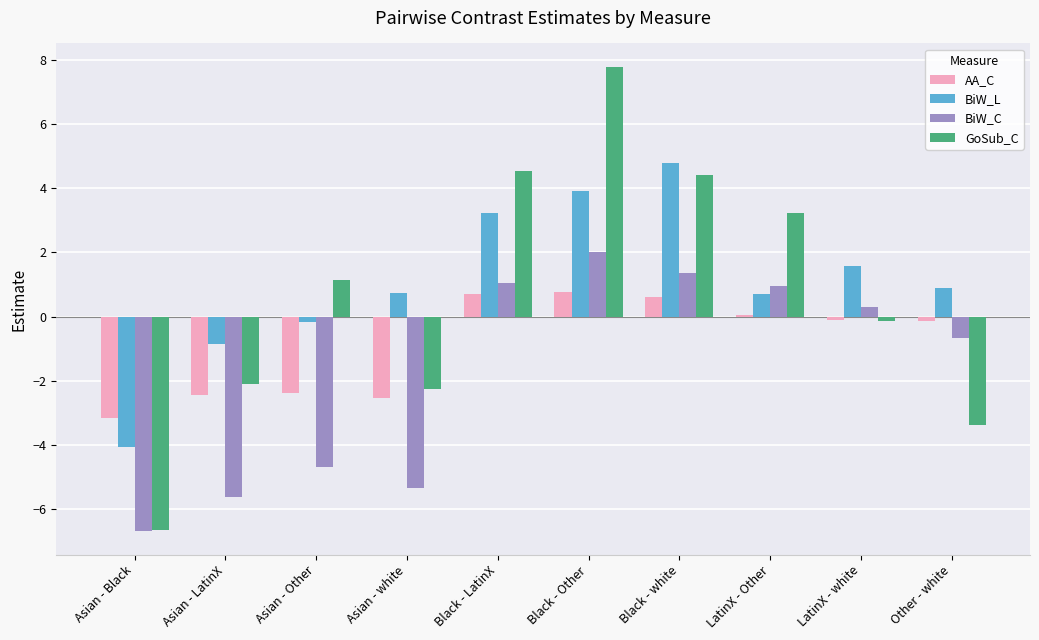

Are the bars horizontal?

No